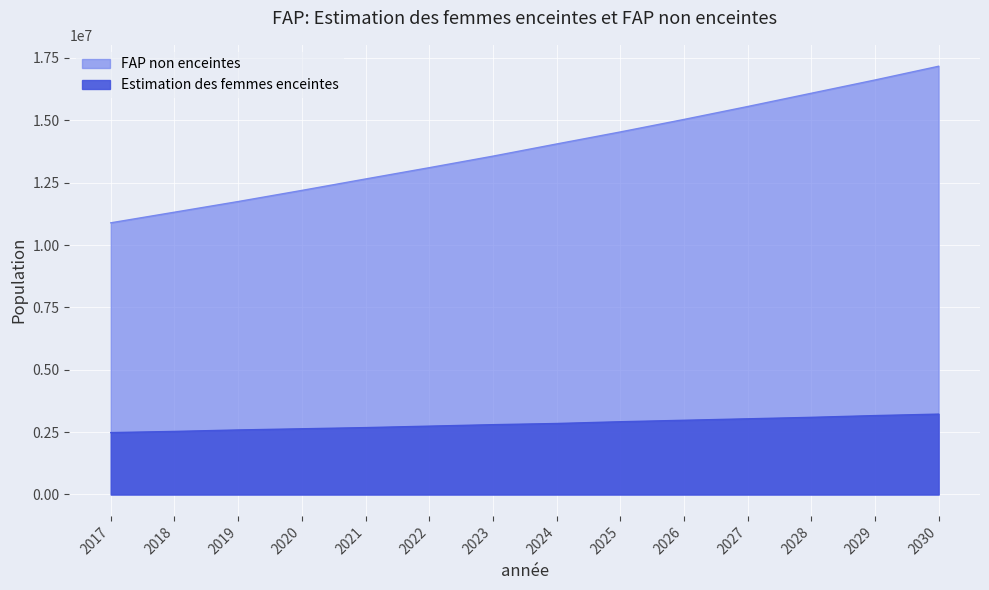

Rank the series at 2027 from lowest to highest value.

Estimation des femmes enceintes, FAP non enceintes